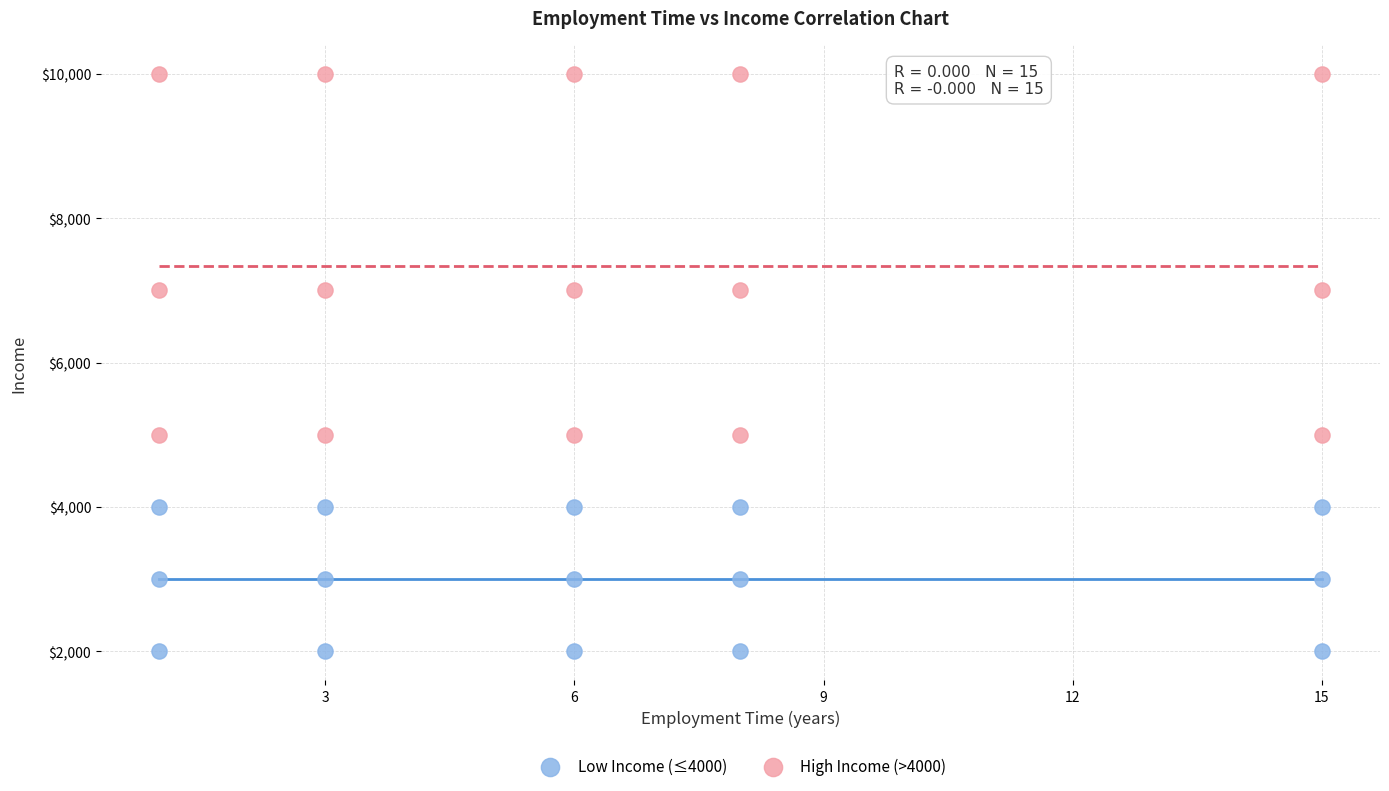

Across all data points, what is the range of Y values (max minus min)?

8000